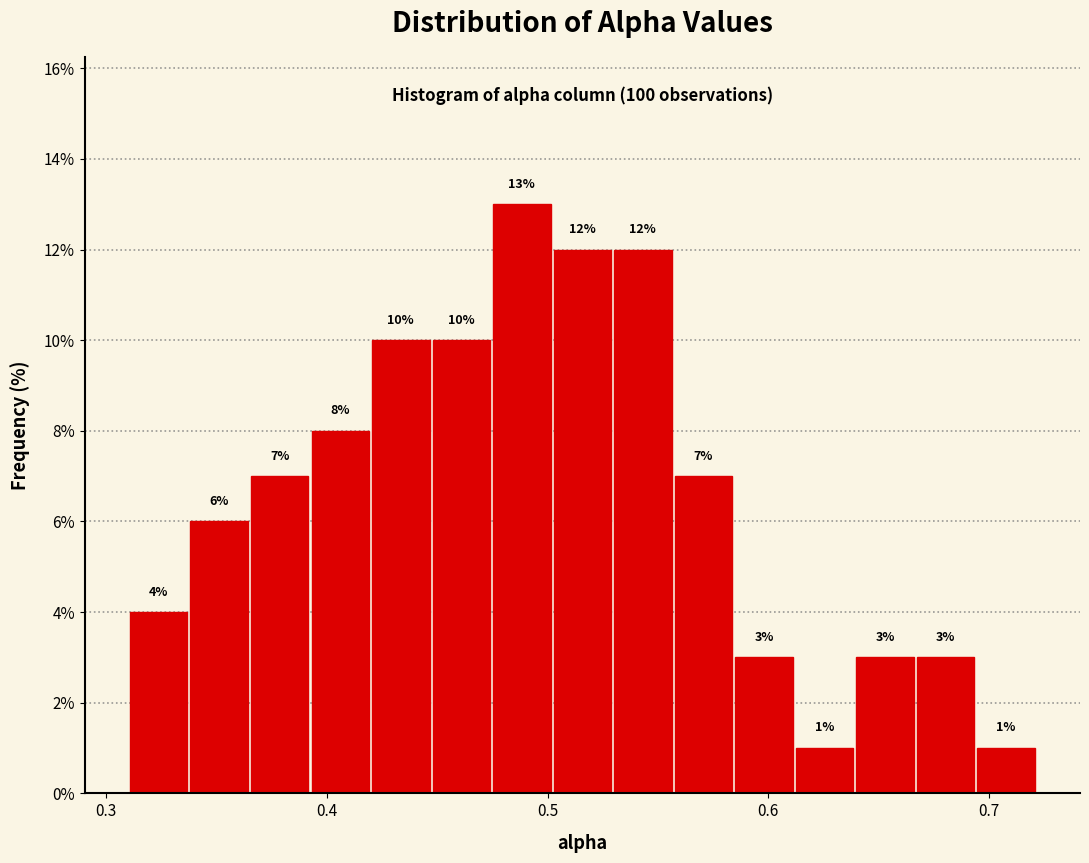

Read against the x-axis, roughly where is the centre of the tallest bar?

0.49